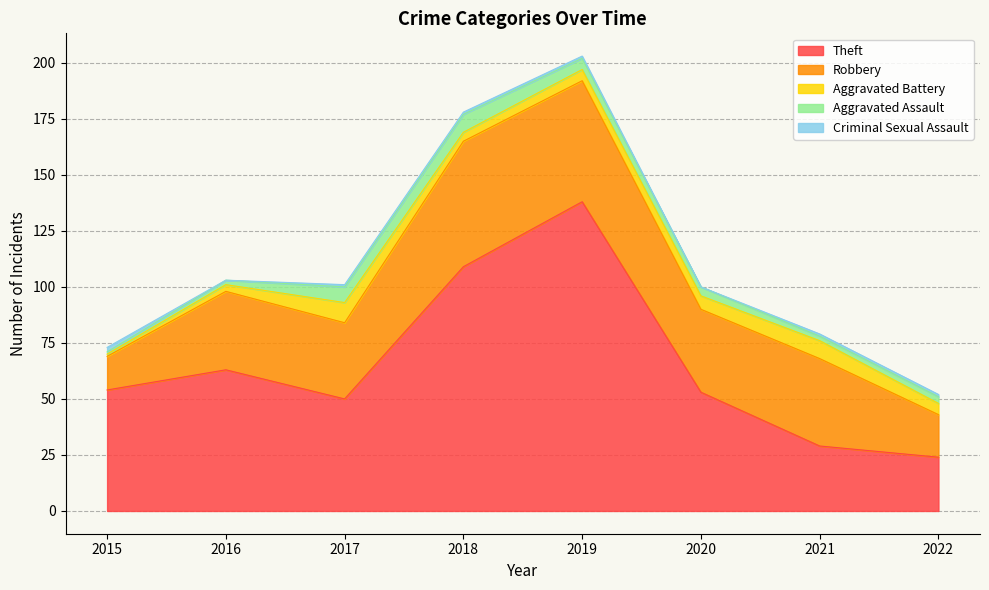

How many times do Criminal Sexual Assault and Aggravated Assault cross each other?

1